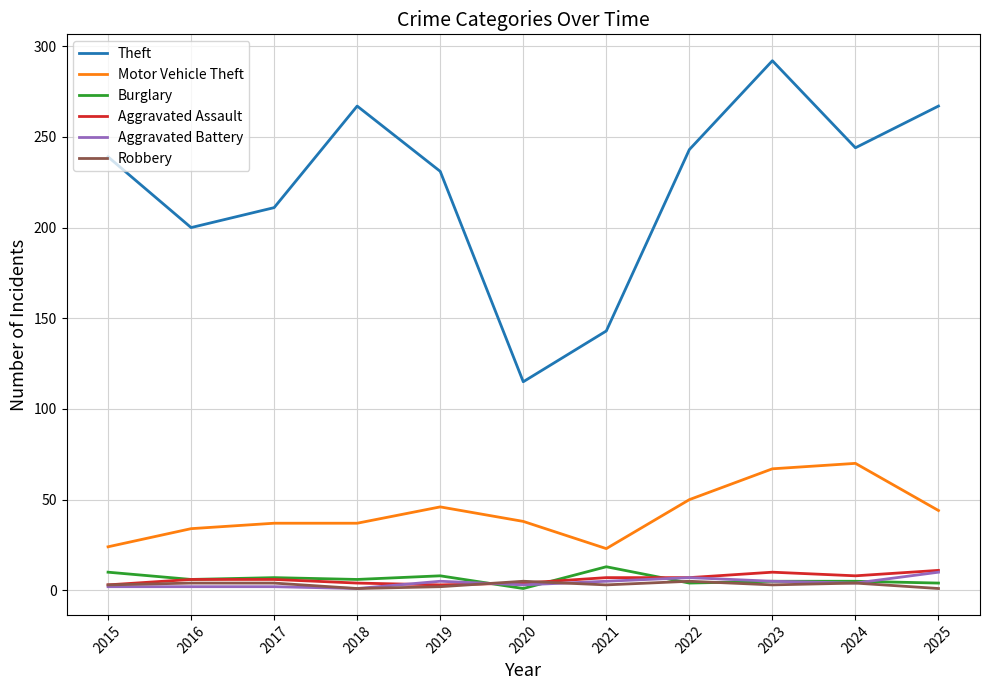

Which series changed the most between 2016 and 2022?

Theft